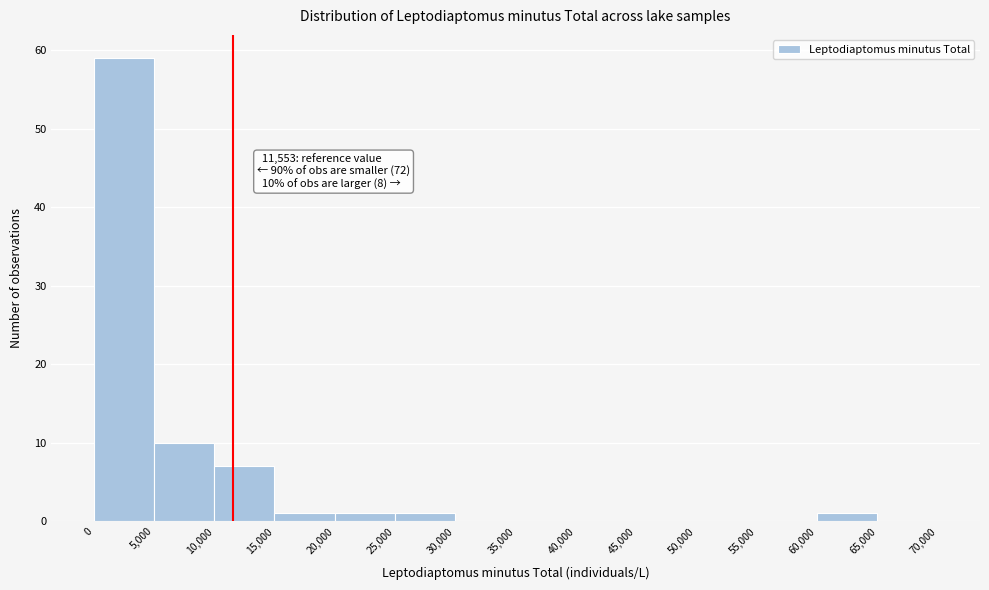

Which range on the x-axis has the tallest bar?

0 to 5,000